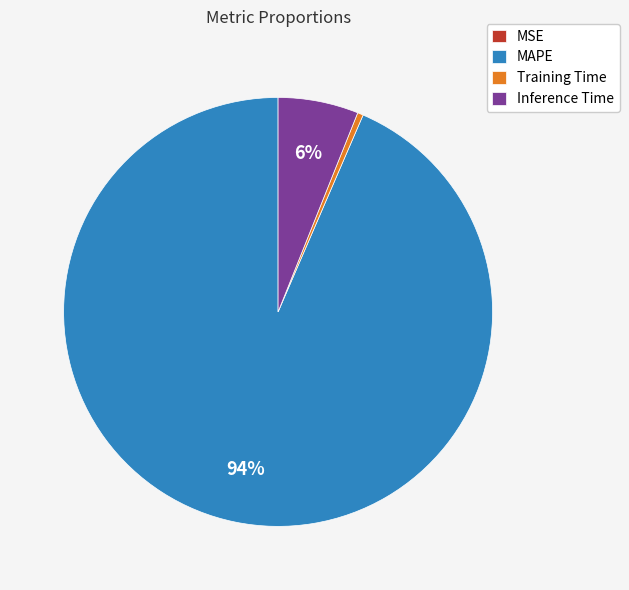

What is the majority slice?

MAPE